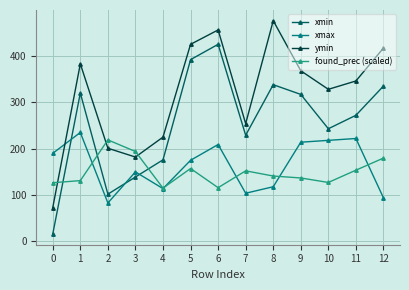

List the series in order of their peak value, lowest first.

found_prec (scaled), xmax, xmin, ymin